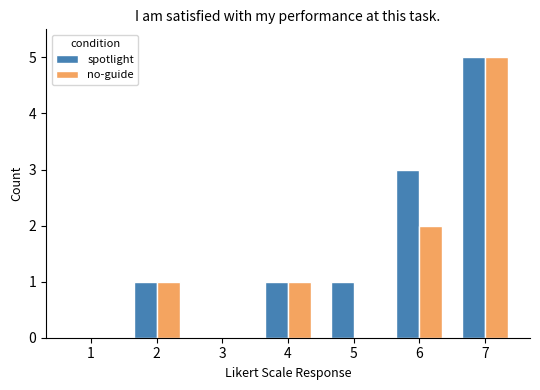

Is the value of no-guide at 6 greater than the value of spotlight at 4?

Yes